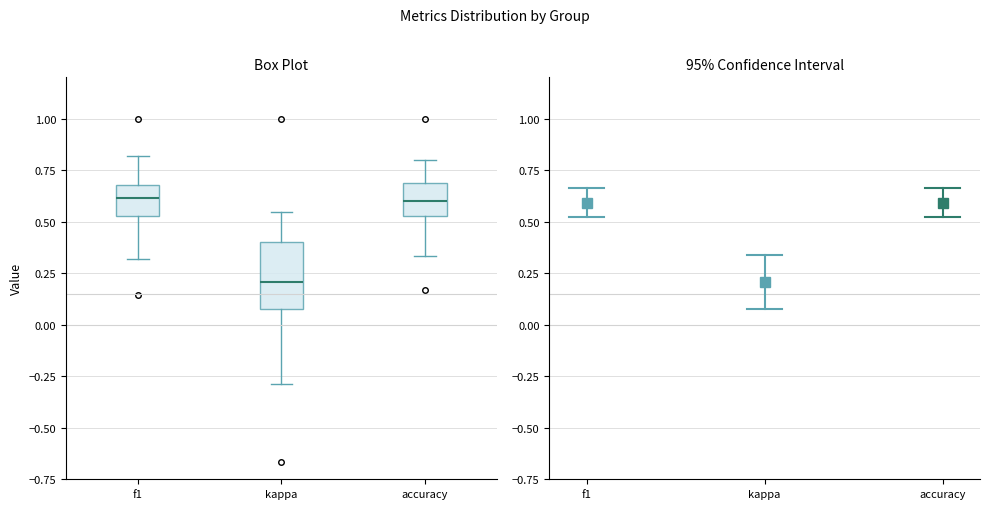

Comparing the boxes themselves (not the whiskers), which one is the tallest?

kappa